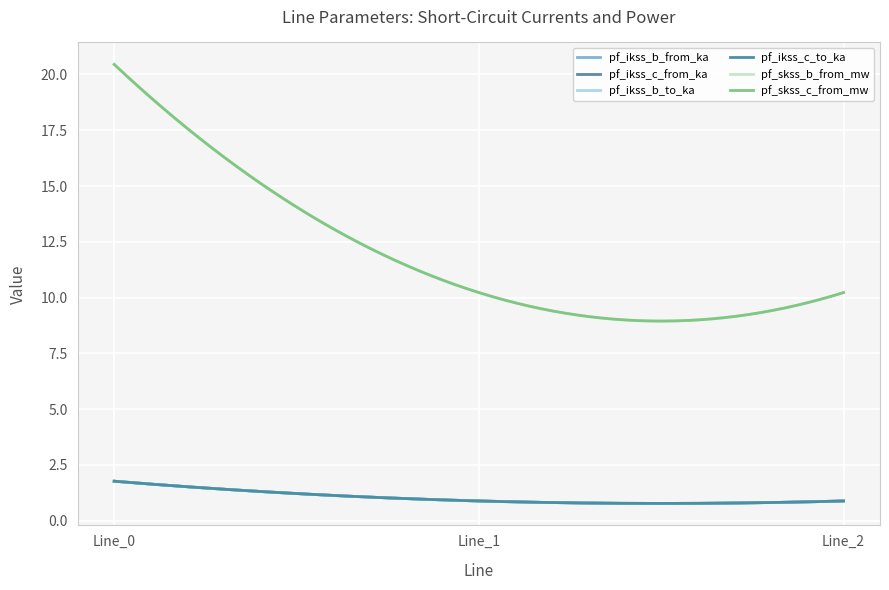

Does the chart have visible grid lines?

Yes